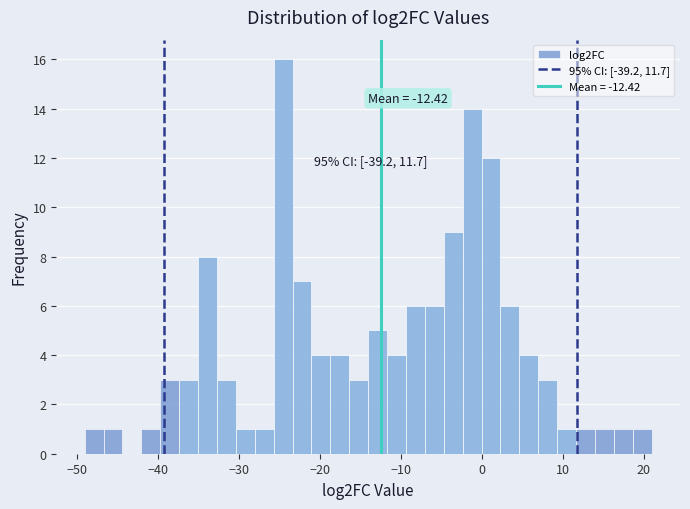

Read against the x-axis, roughly where is the centre of the tallest bar?

-25